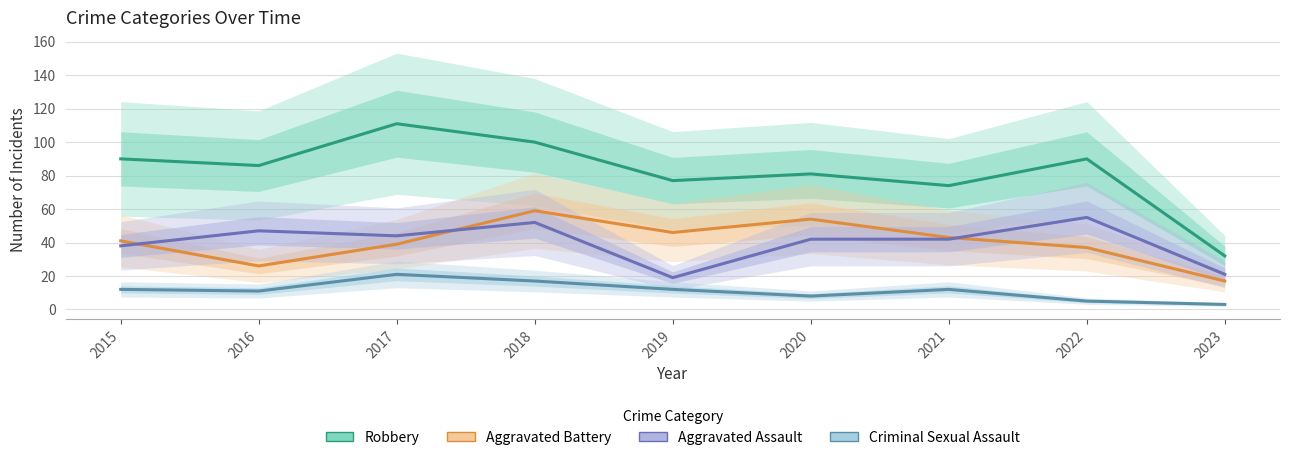

How many interior local peaks does the Aggravated Assault series have?

3